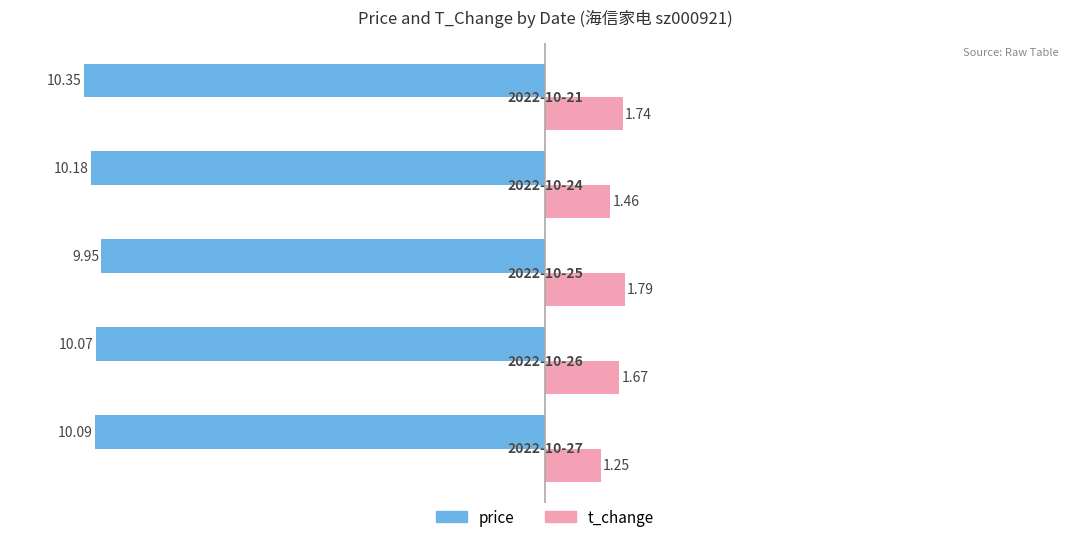

Which series has the largest range (max minus min)?

t_change